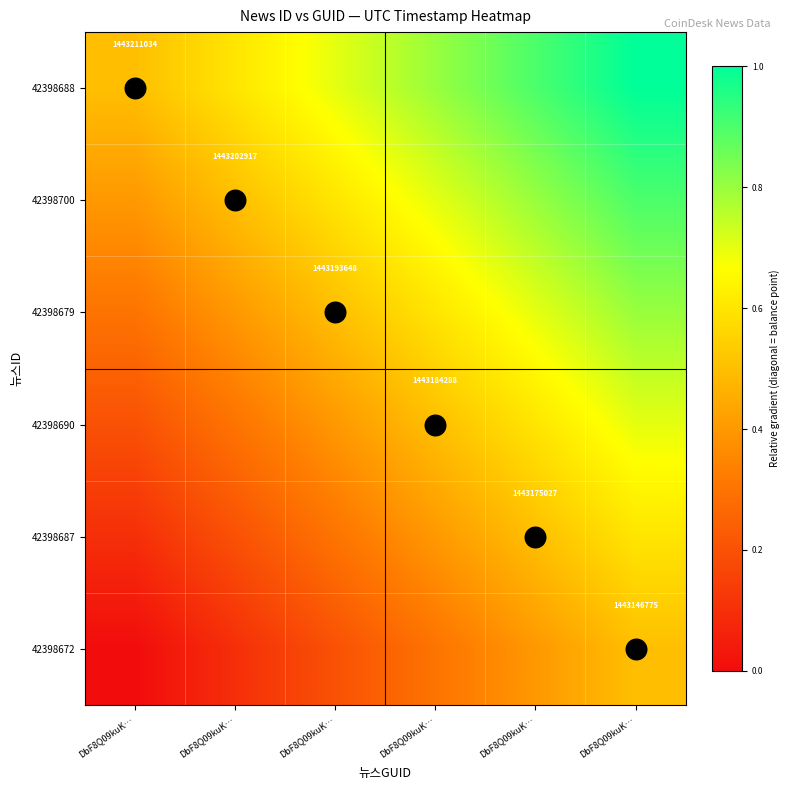

Read the 42398687 value at DbF8Q09kuK….

0.3